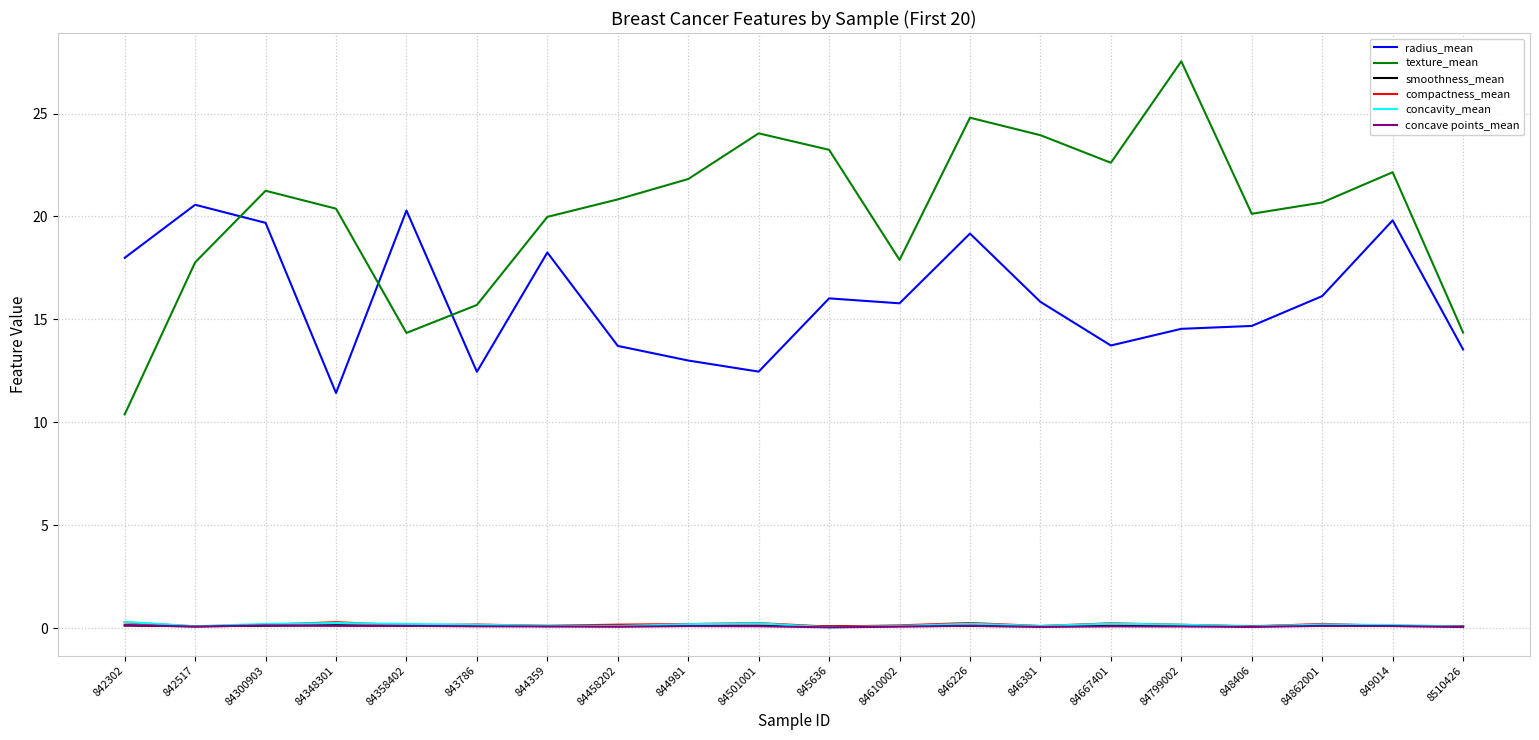

How many times do concavity_mean and concave points_mean cross each other?

2